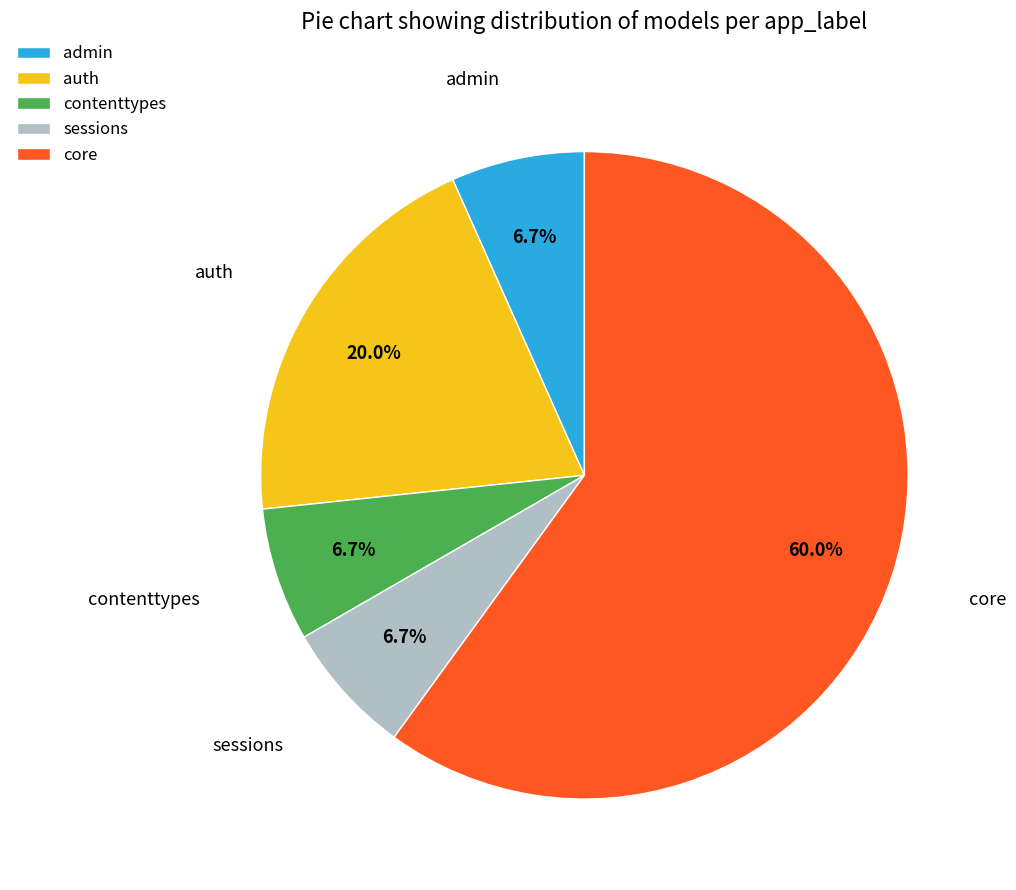

Does admin represent more than half of the total?

No